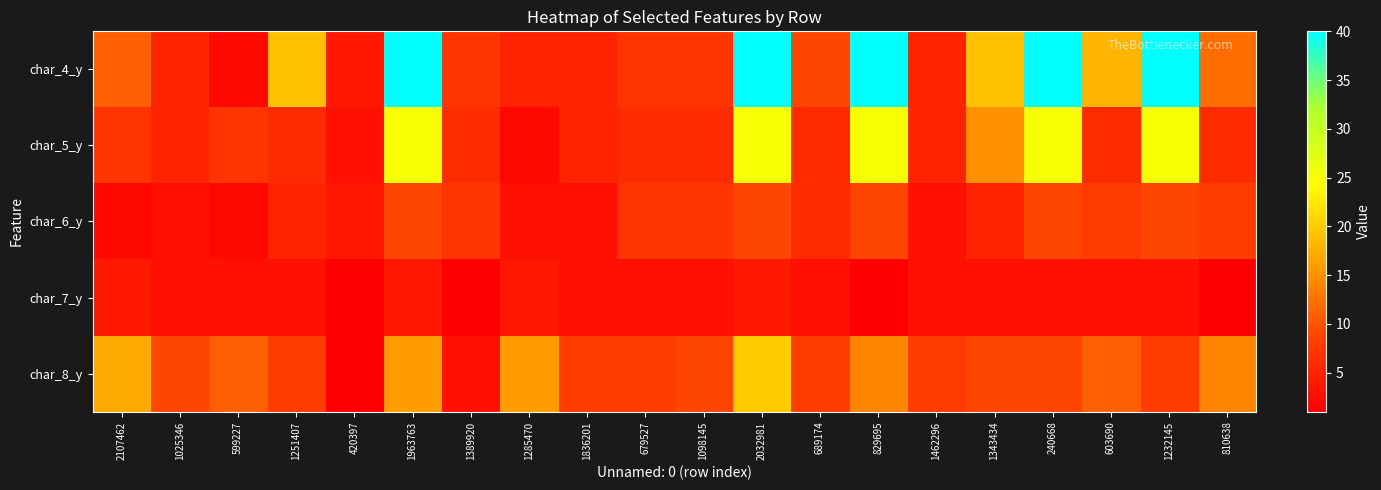

Reading right to left, list all the values displayed in this chart.

char_4_y: 810638=12	1232145=40	603690=18	240668=40	1343434=19	1462296=5	829695=40	689174=9	2032981=40	1098145=7	679527=7	1836201=5	1285470=5	1389920=7	1963763=40	420397=4	1251407=19	599227=2	1025346=5	2107462=11
char_5_y: 810638=6	1232145=25	603690=6	240668=25	1343434=15	1462296=5	829695=25	689174=6	2032981=25	1098145=6	679527=6	1836201=5	1285470=2	1389920=6	1963763=25	420397=3	1251407=6	599227=7	1025346=5	2107462=7
char_6_y: 810638=8	1232145=9	603690=8	240668=9	1343434=5	1462296=3	829695=9	689174=6	2032981=9	1098145=7	679527=7	1836201=3	1285470=3	1389920=7	1963763=9	420397=4	1251407=5	599227=2	1025346=3	2107462=2
char_7_y: 810638=1	1232145=3	603690=3	240668=3	1343434=3	1462296=3	829695=1	689174=3	2032981=4	1098145=3	679527=3	1836201=3	1285470=4	1389920=1	1963763=4	420397=1	1251407=3	599227=3	1025346=3	2107462=4
char_8_y: 810638=14	1232145=8	603690=11	240668=9	1343434=9	1462296=8	829695=14	689174=8	2032981=20	1098145=9	679527=8	1836201=8	1285470=16	1389920=3	1963763=16	420397=1	1251407=8	599227=11	1025346=9	2107462=17